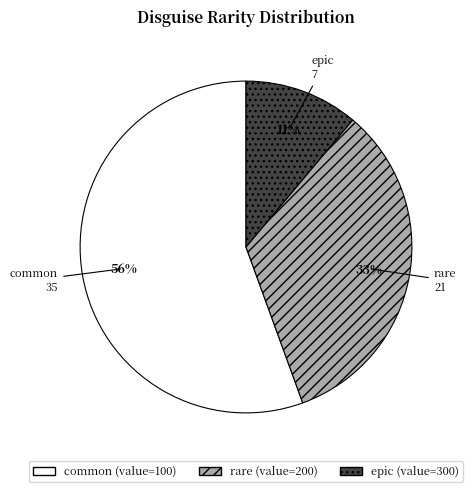

Which has a higher value, epic or rare?

rare